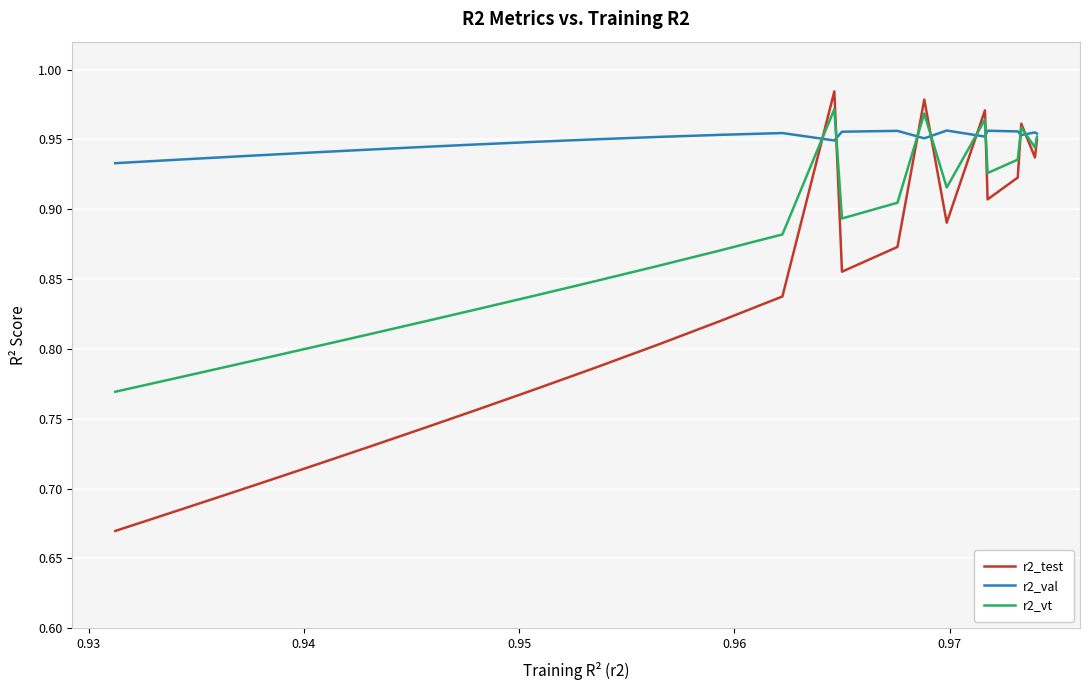

Which series has the largest total across all categories?

r2_val